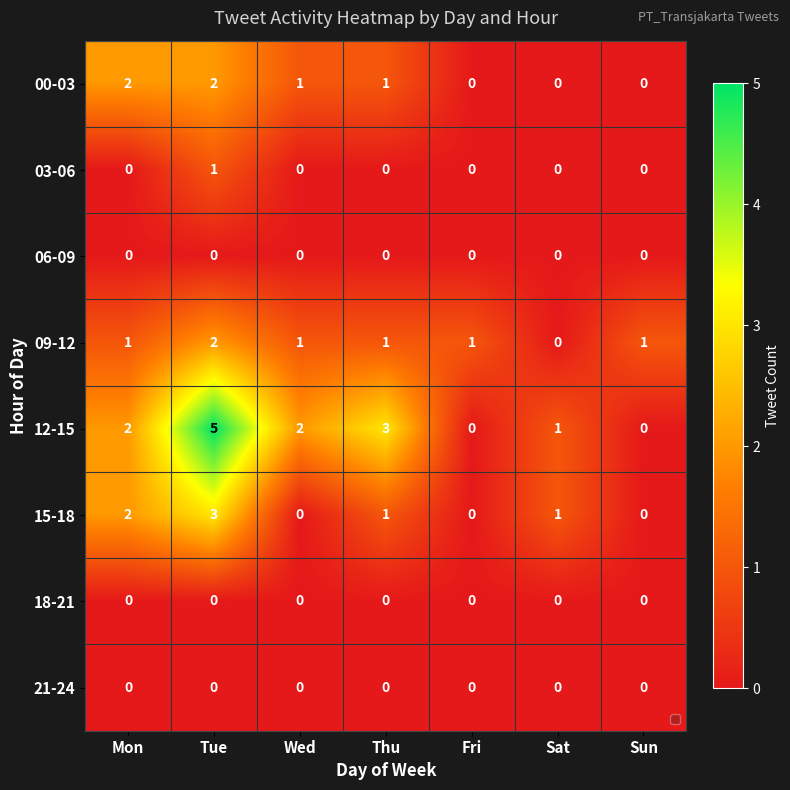

What is the difference between the highest and lowest values at Mon?

2